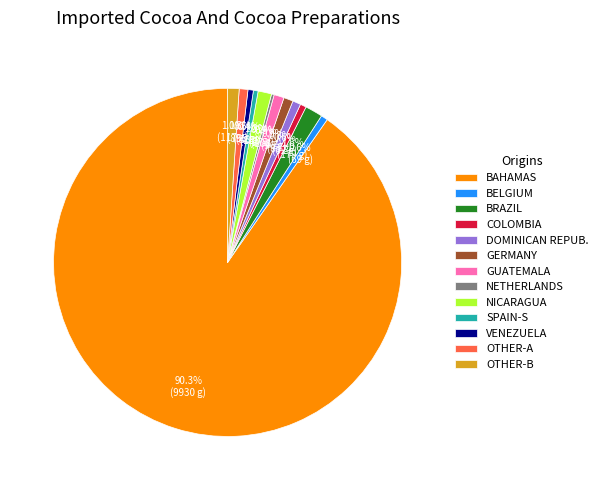

Which has a higher value, BRAZIL or OTHER-A?

BRAZIL